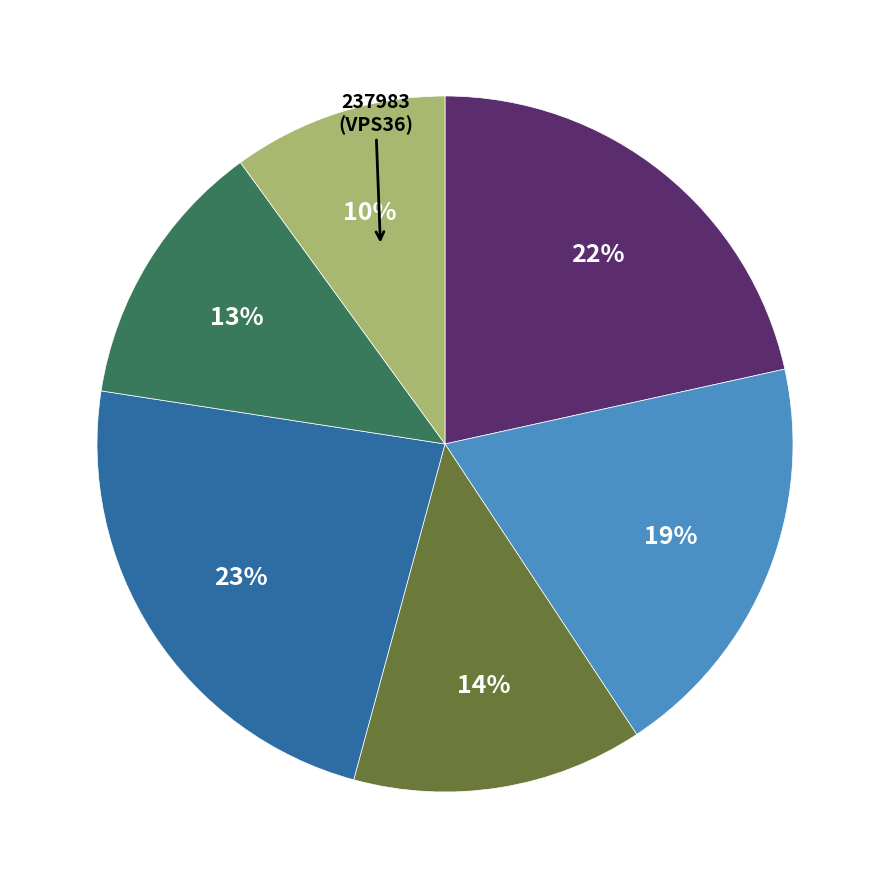

Does any single category account for the majority?

No